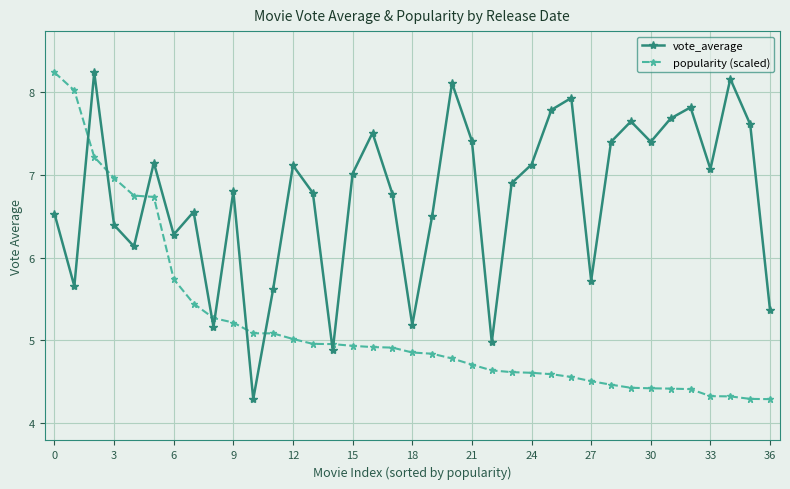

Which series has the largest total across all categories?

vote_average